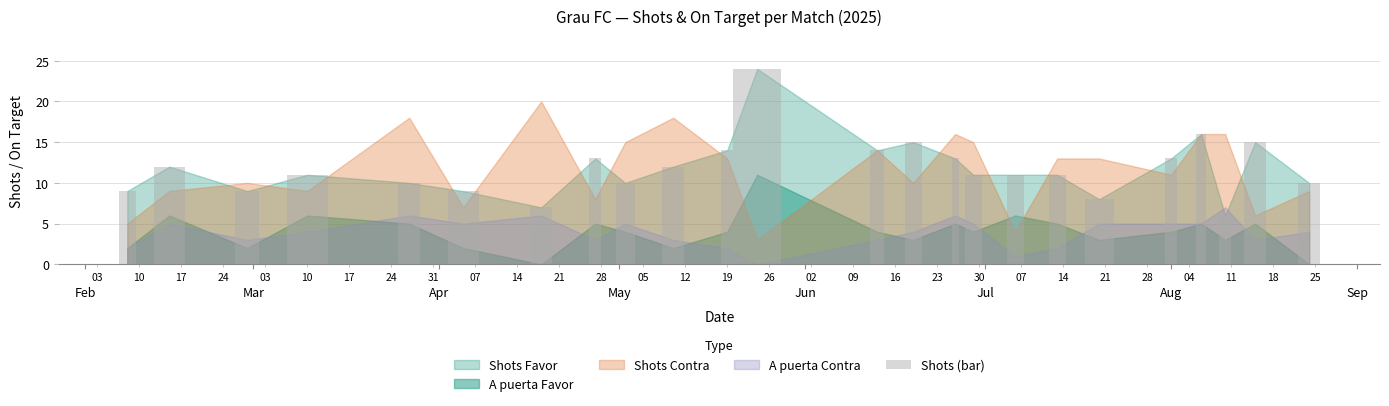

What is the difference between the second highest and minimum values?

10